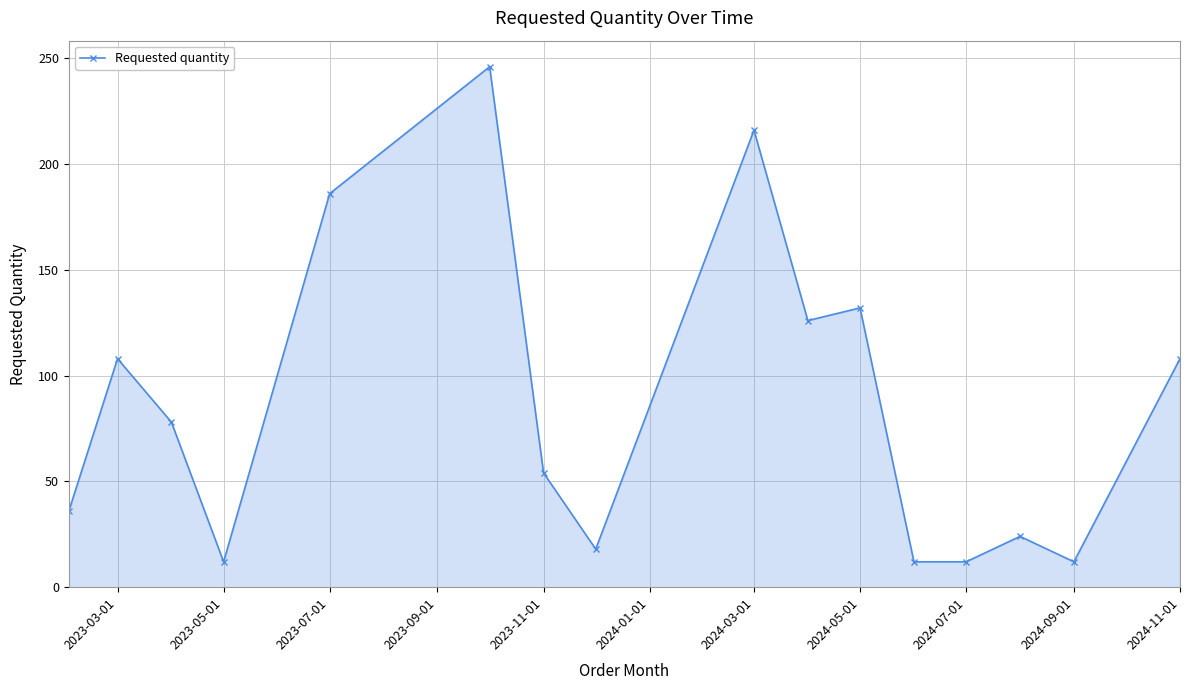

What is the value of the 8th point from the left?

18